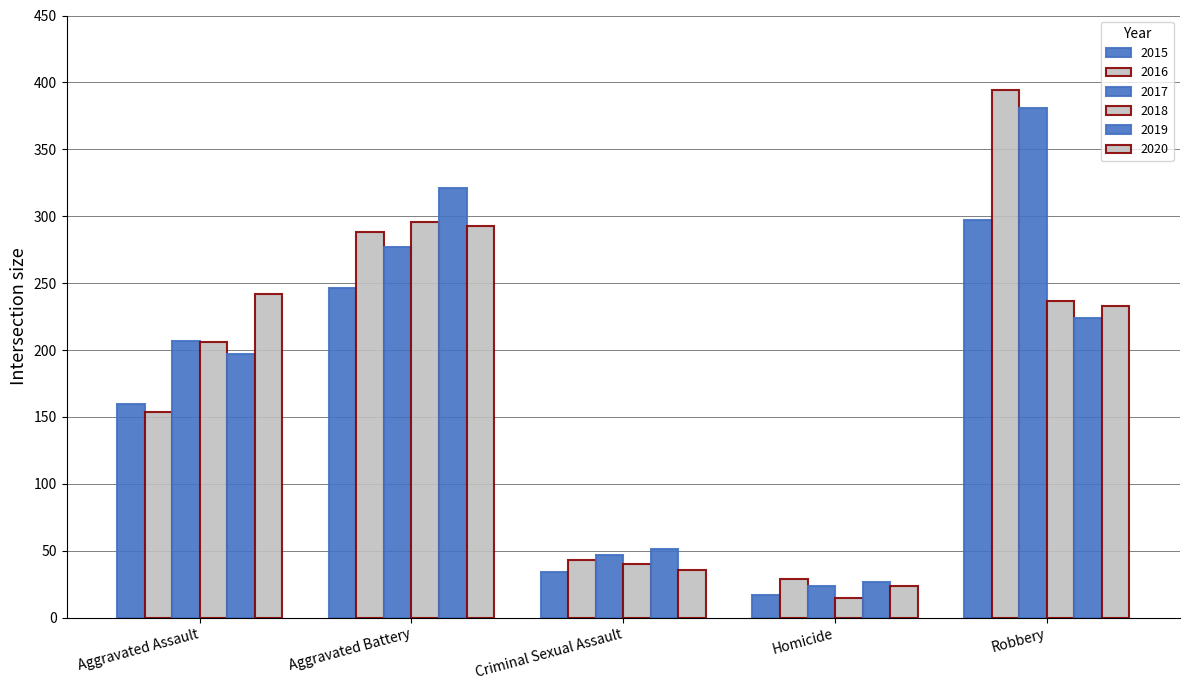

Which series changed the most between Aggravated Battery and Robbery?

2016